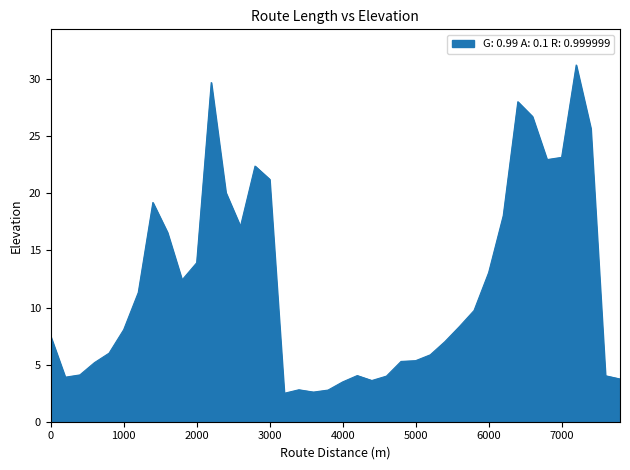

What is the greatest value displayed?

31.2